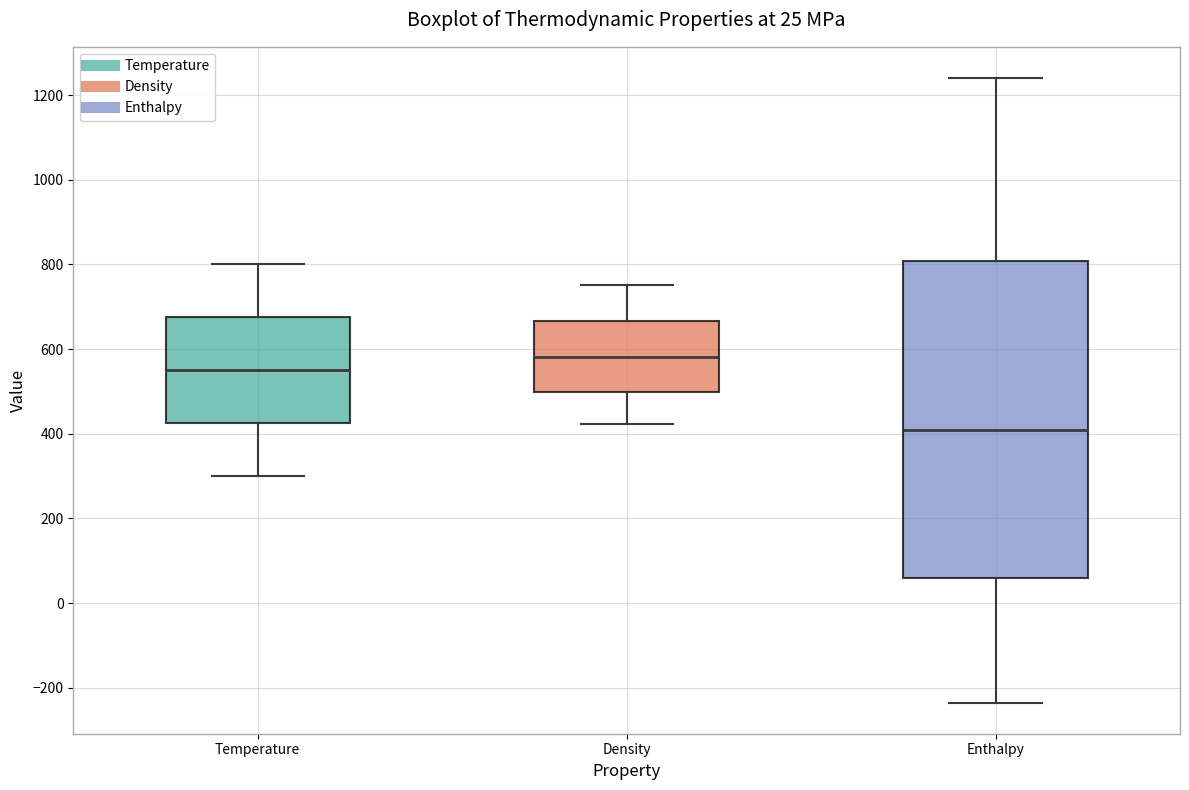

Which box has the highest median line?

Density